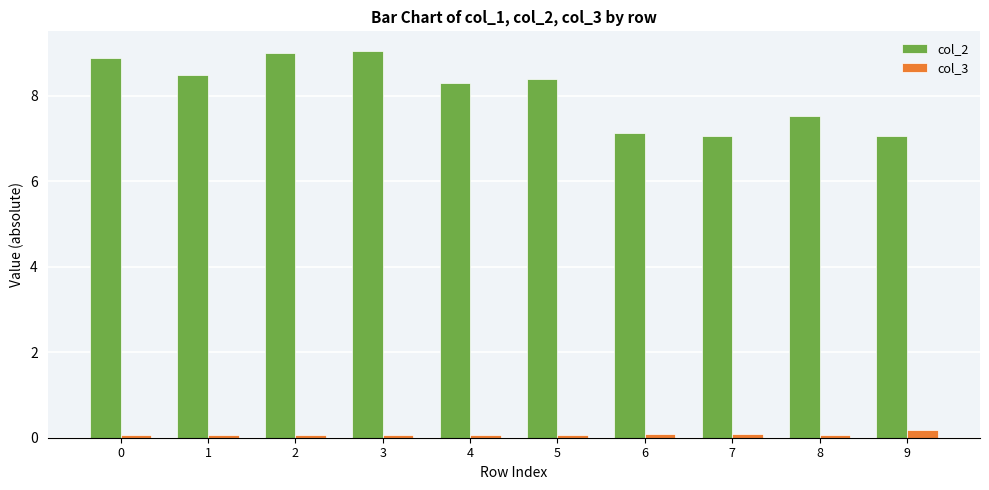

What is the sum of the col_2 values at 2 and 5?

17.4